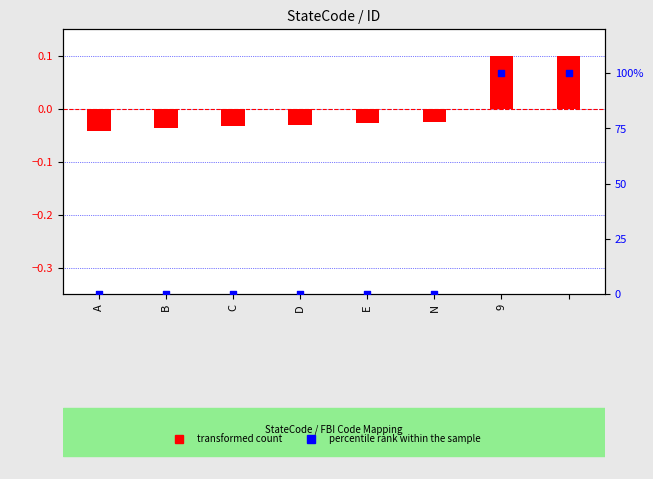

What are all the series names shown in the legend?

transformed count, percentile rank within the sample